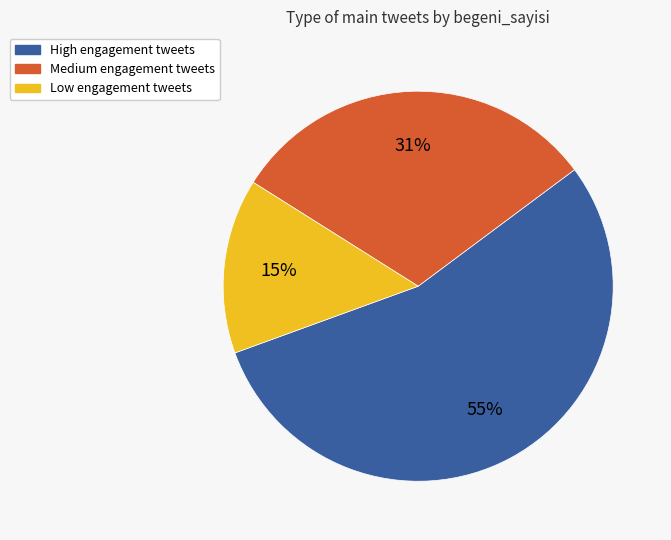

What is the largest slice in the pie chart?

High engagement tweets